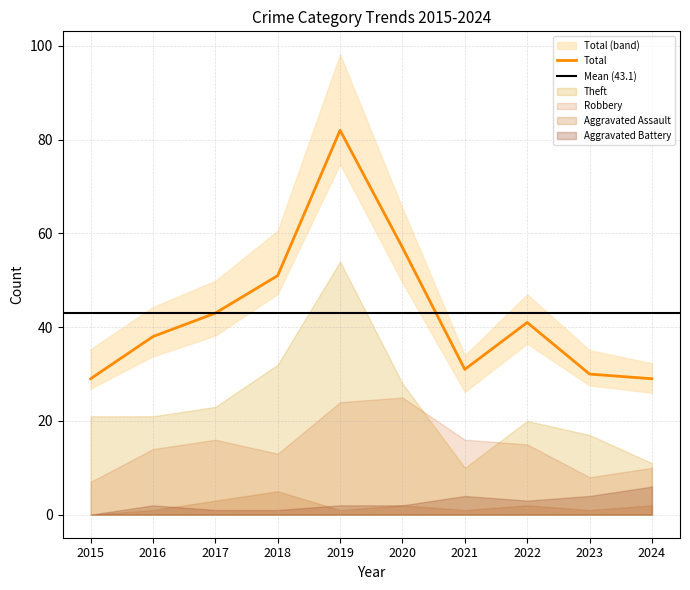

How many values in the Aggravated Assault series exceed 2?

2